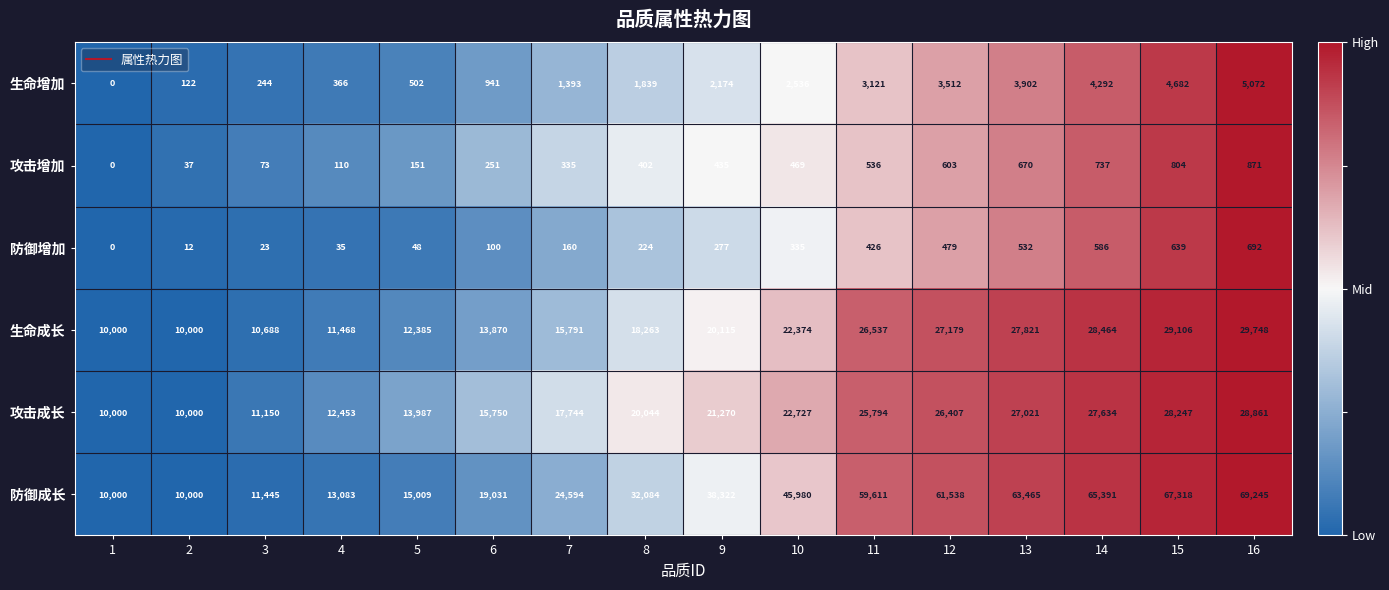

Between 13 and 15, which series saw the biggest shift?

防御成长